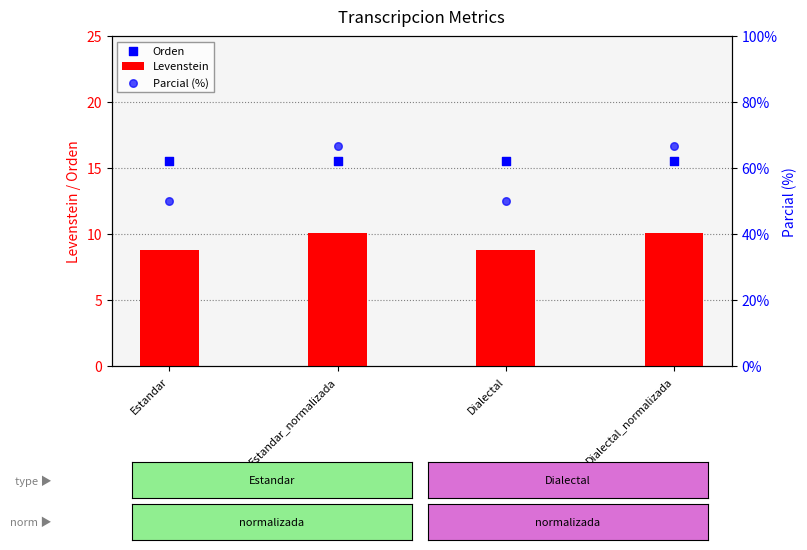

What are all the series names shown in the legend?

Levenstein, Orden, Parcial (%)